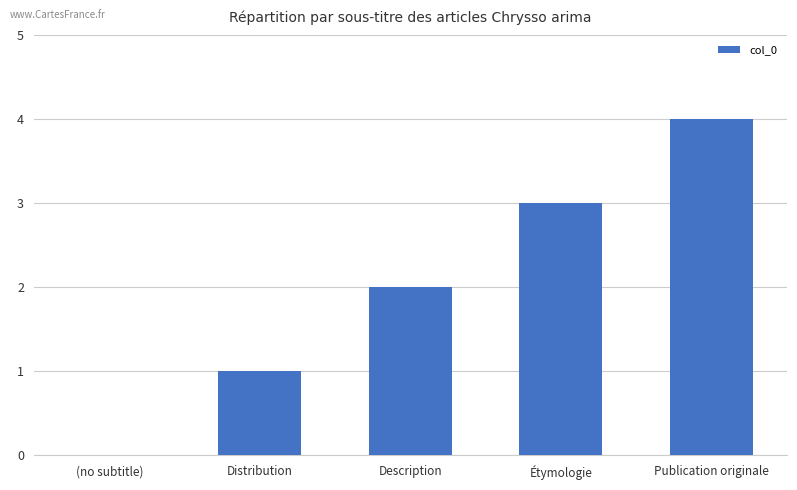

What is the change in value from Distribution to Étymologie?

+2